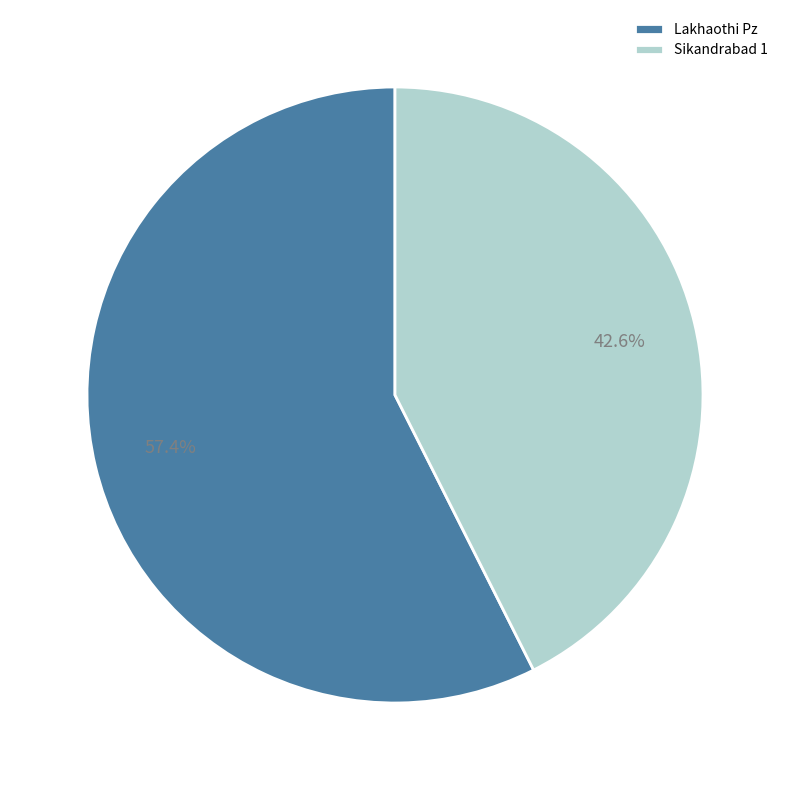

Does Sikandrabad 1 represent more than half of the total?

No